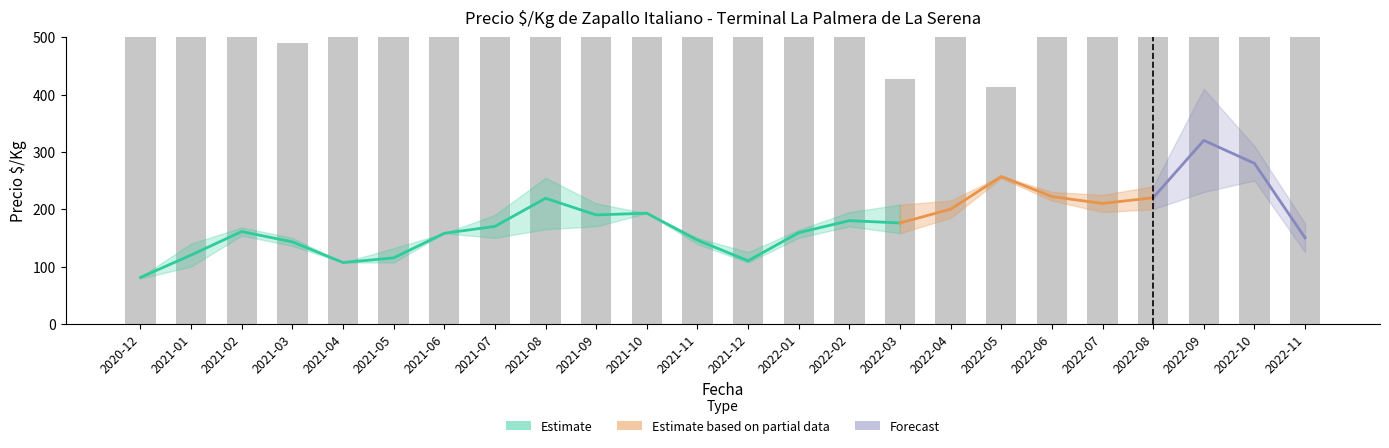

What is the minimum value shown in the chart?

79